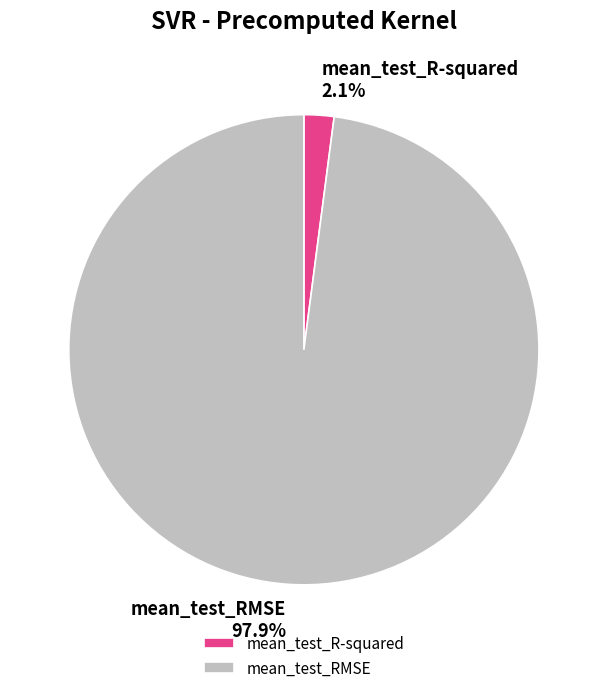

What is the smallest slice in the pie chart?

mean_test_R-squared